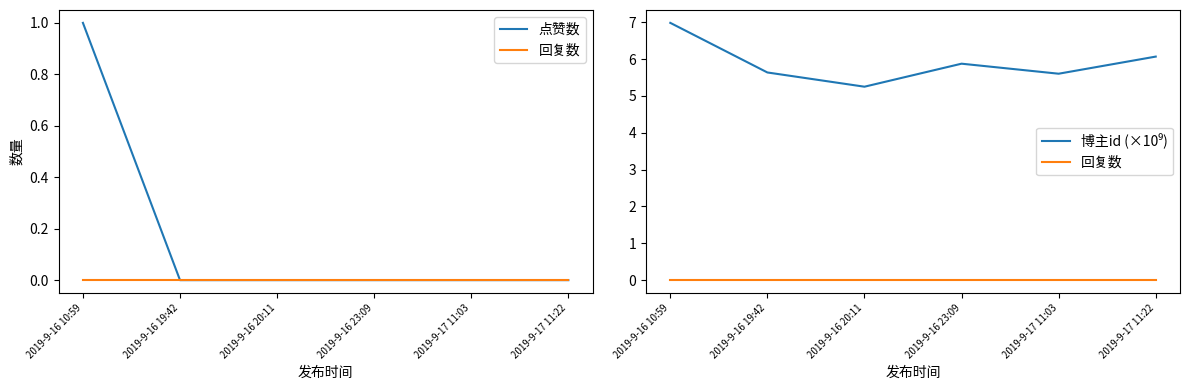

Is this an area chart (filled region under the line)?

No